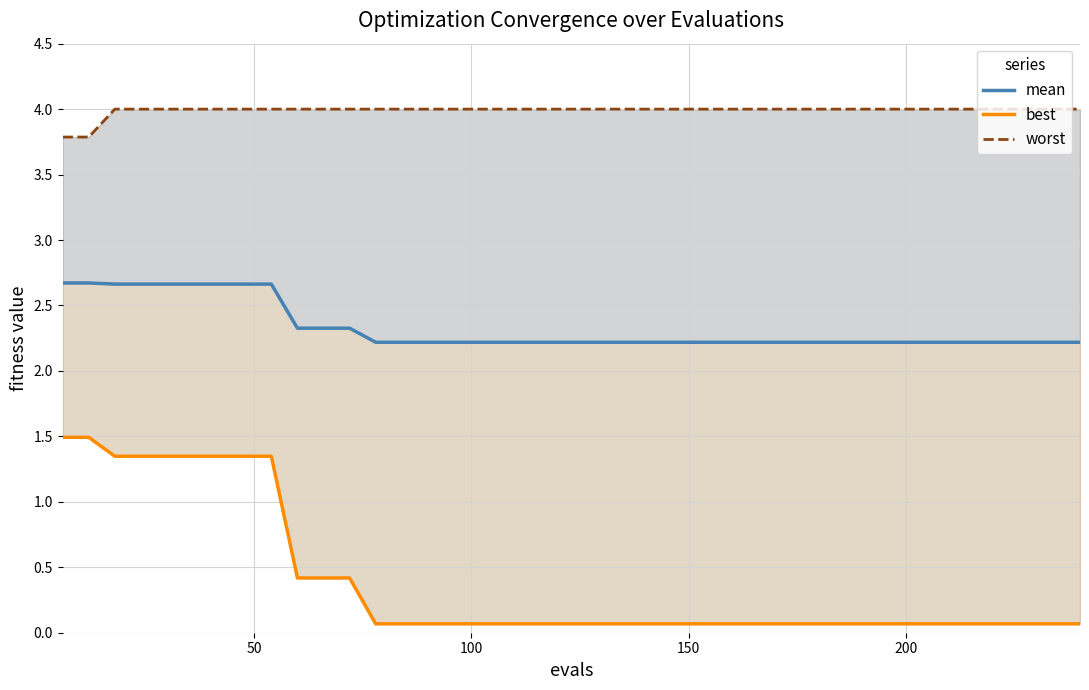

At how many categories does at least one series exceed 2?

40